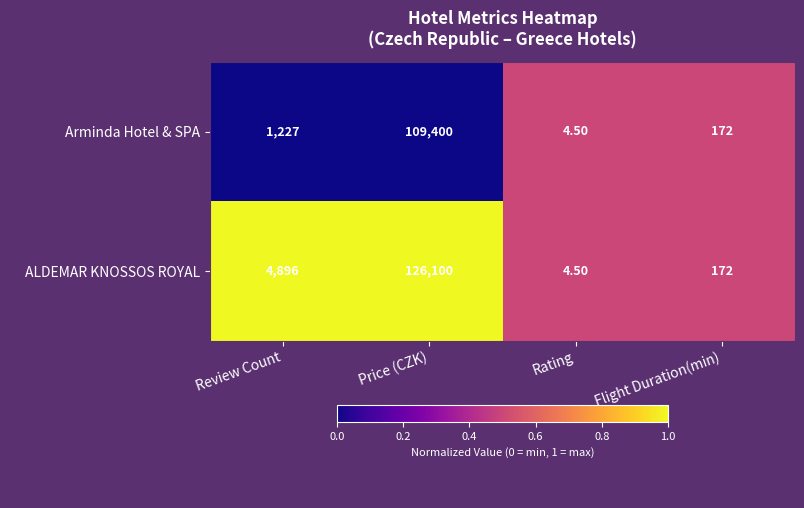

At which category is the sum across all series the highest?

Price (CZK)